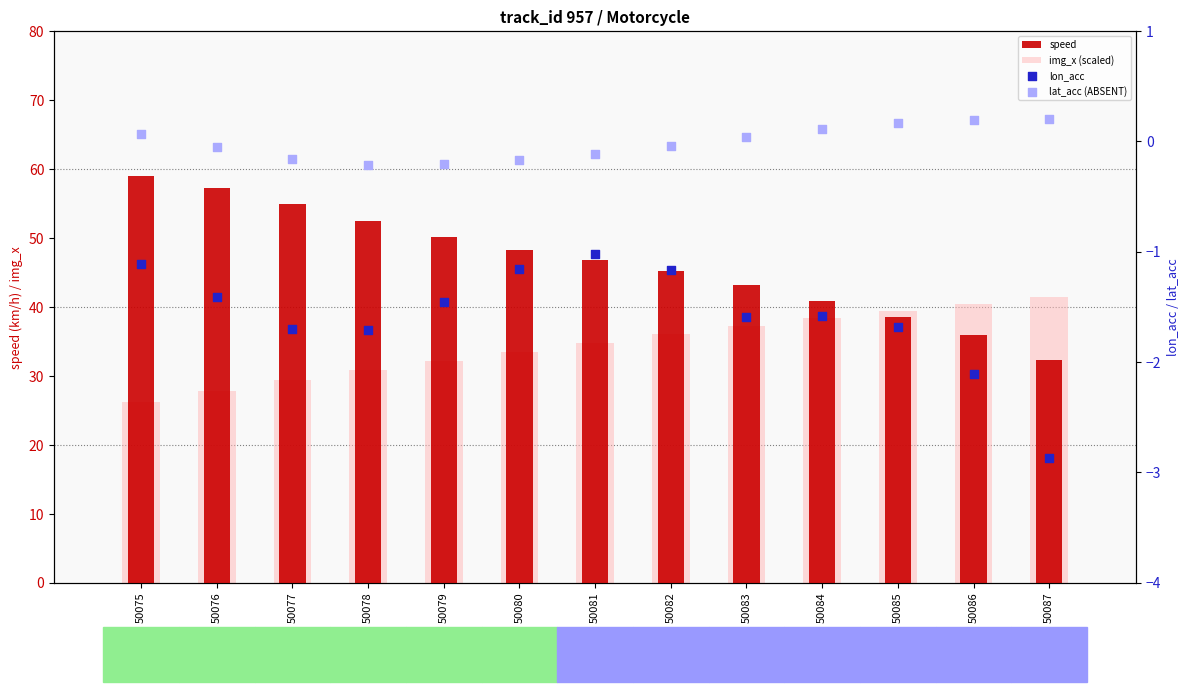

Which series reaches the maximum Y coordinate?

speed